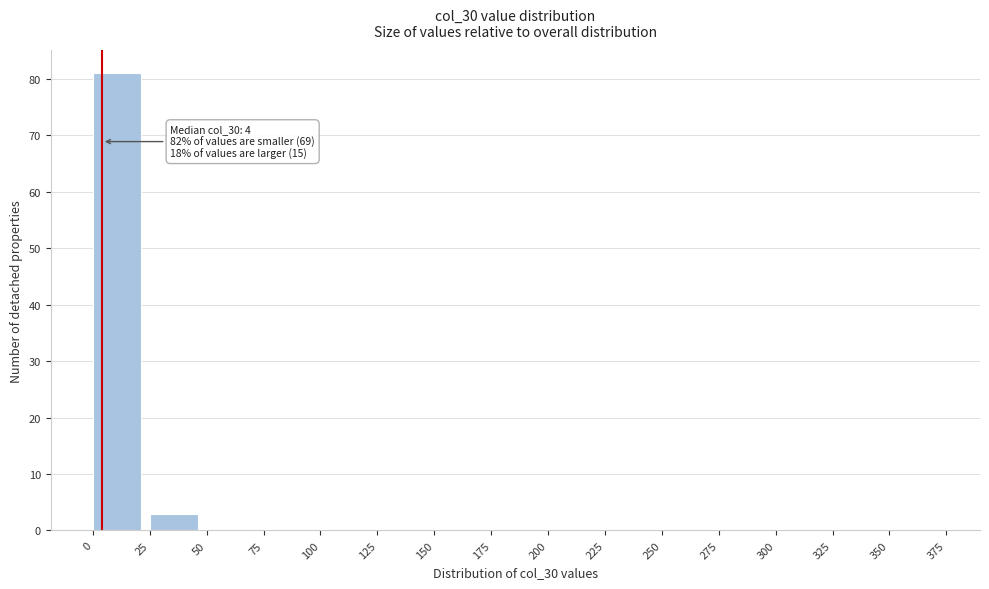

Over which range of the x-axis is the bar tallest?

0 to 25